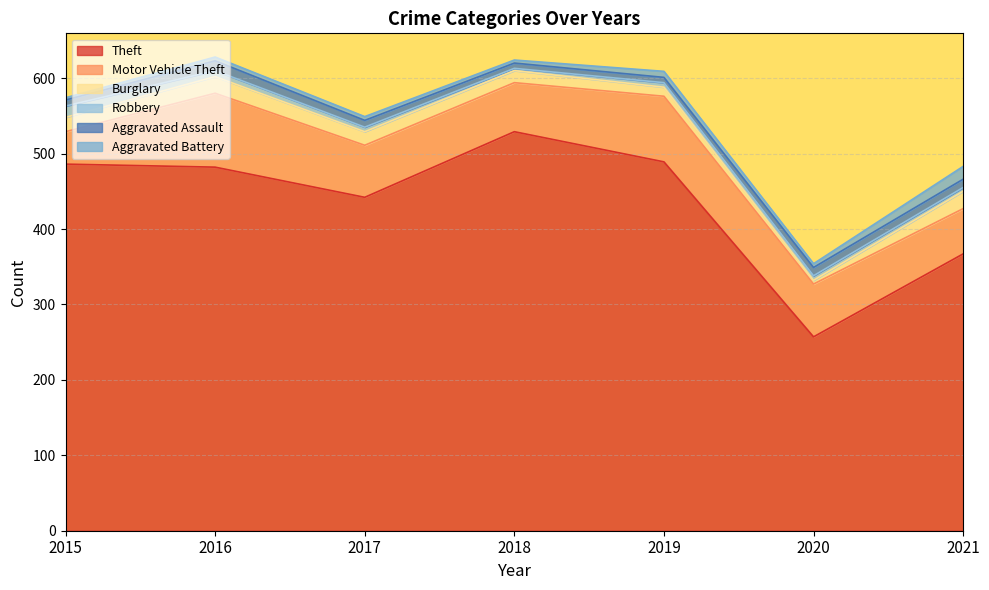

Is the value of Theft at 2016 greater than the value of Burglary at 2017?

Yes